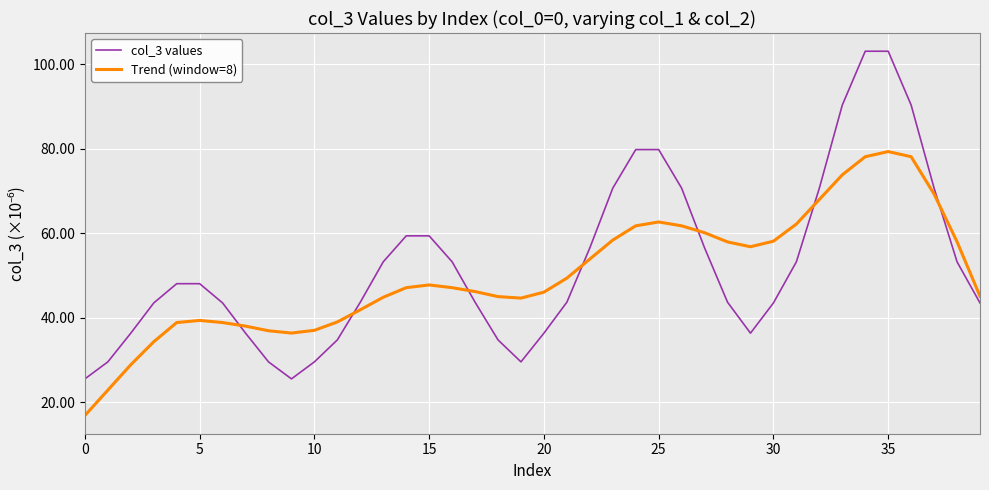

What is the maximum value for Trend (window=8)?

79.3